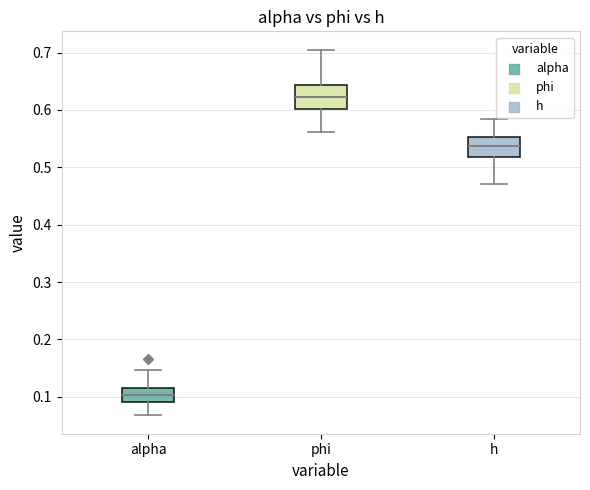

Where does the median line of the box for alpha sit on the y-axis? The values are not printed on the chart, so give them approximately, as read against the axis.

0.10